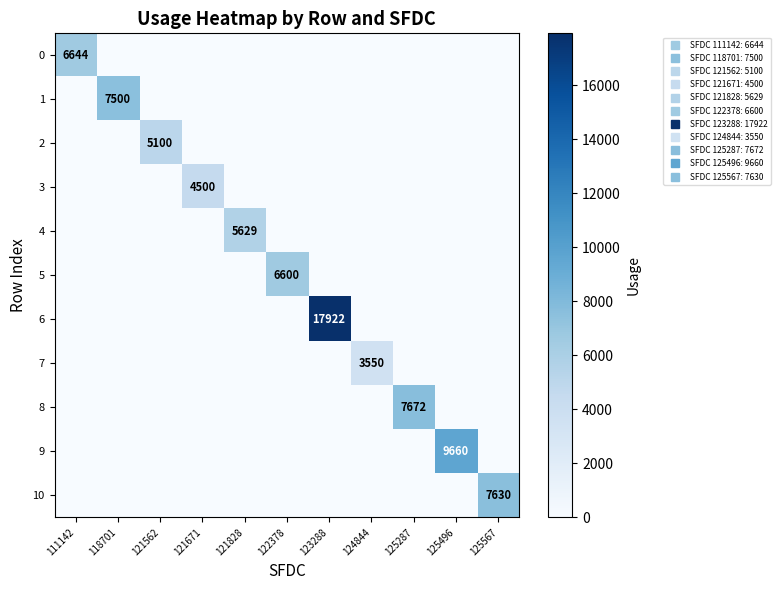

At how many categories does at least one series exceed 6460?

7